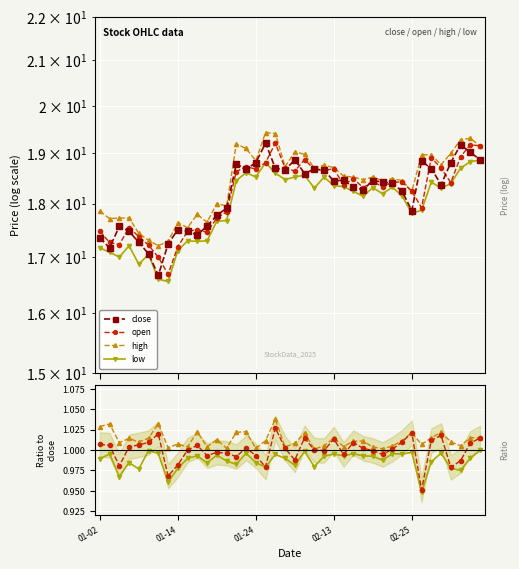

True or false: high and low cross at least once.

False